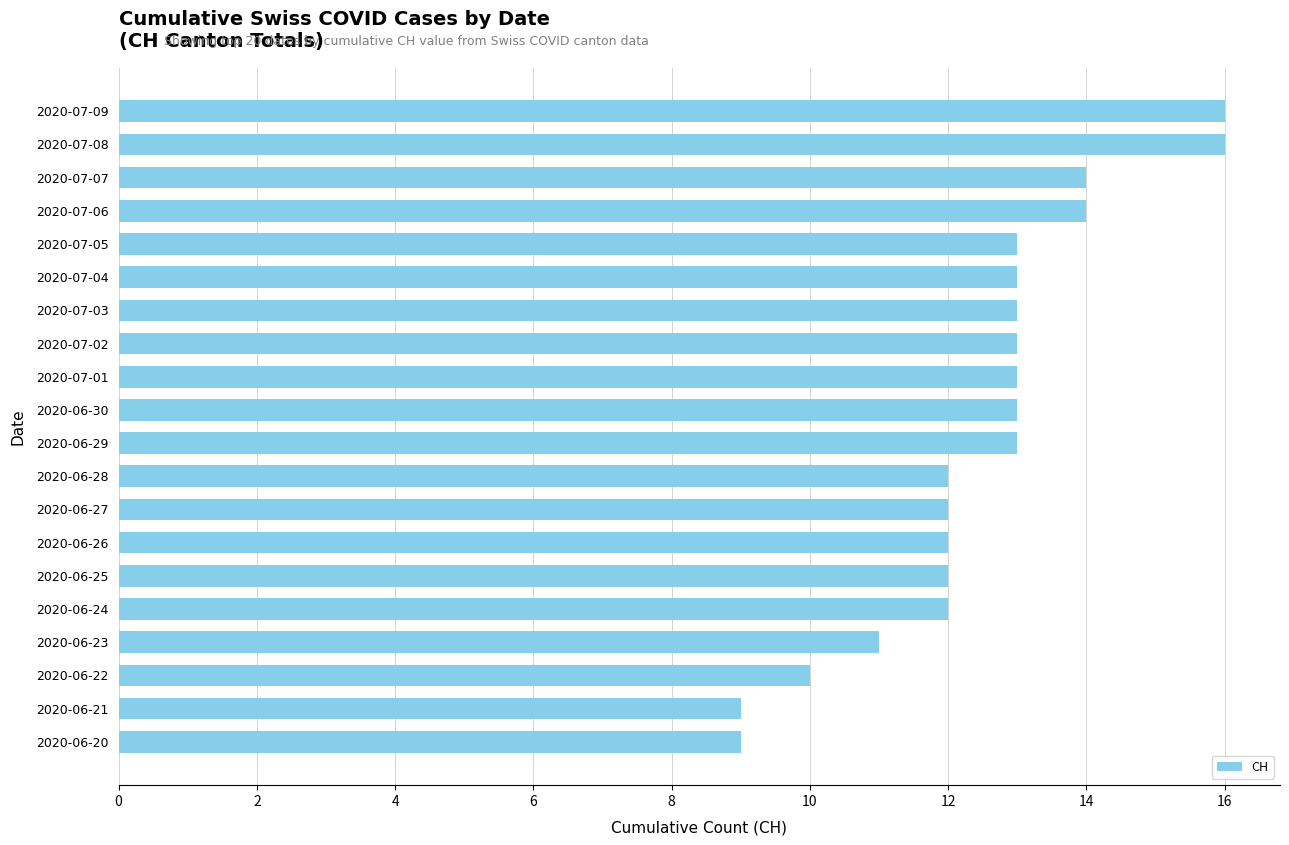

Which has a higher value, 2020-06-27 or 2020-06-20?

2020-06-27